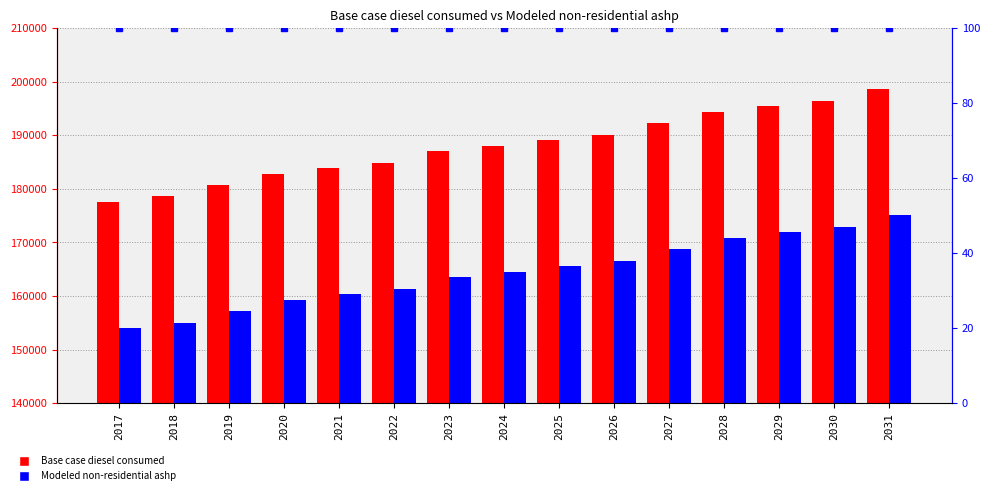

What is the highest value of the Modeled non-residential ashp series?

175033.4